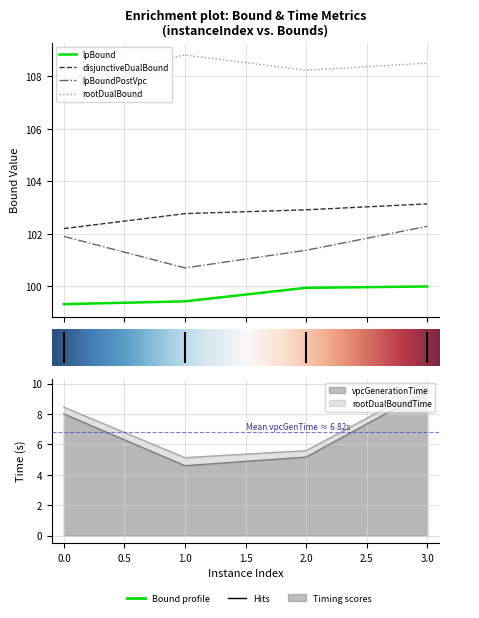

What is the difference between the lpBound values at 2 and 0?

0.6